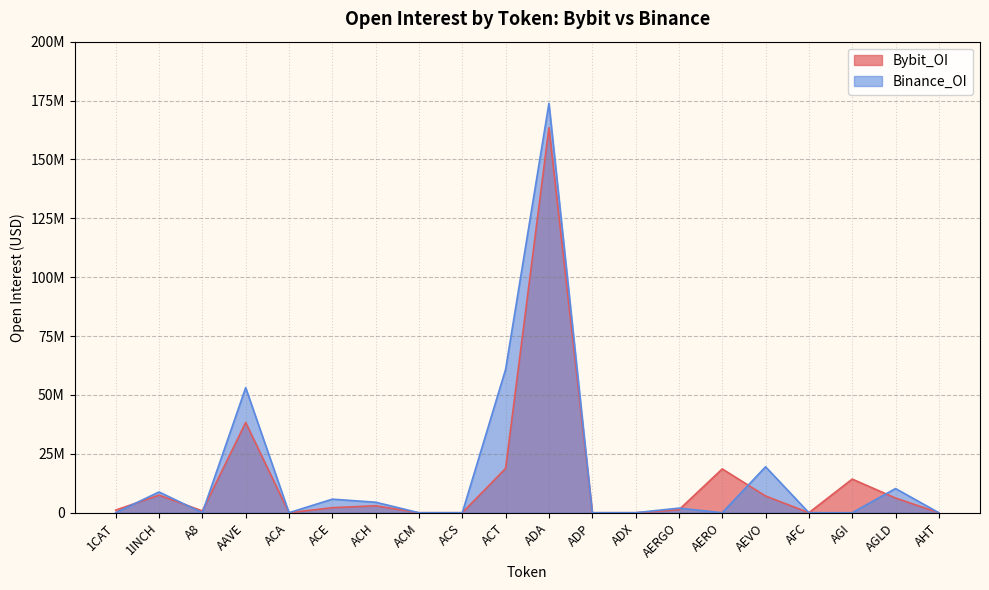

Where is the first local minimum for Binance_OI?

A8